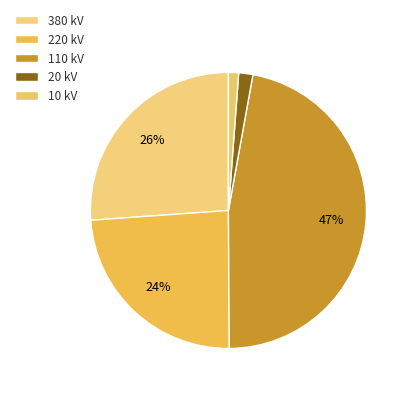

What portion of the pie excludes 10?

98.4%